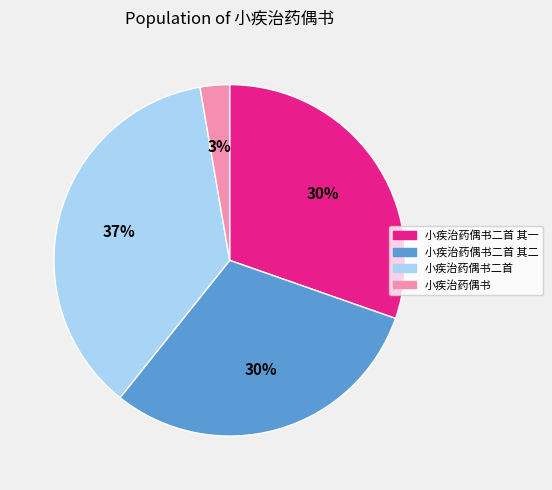

Do 小疾治药偶书二首 其二 and 小疾治药偶书 together represent more than half of the pie?

No